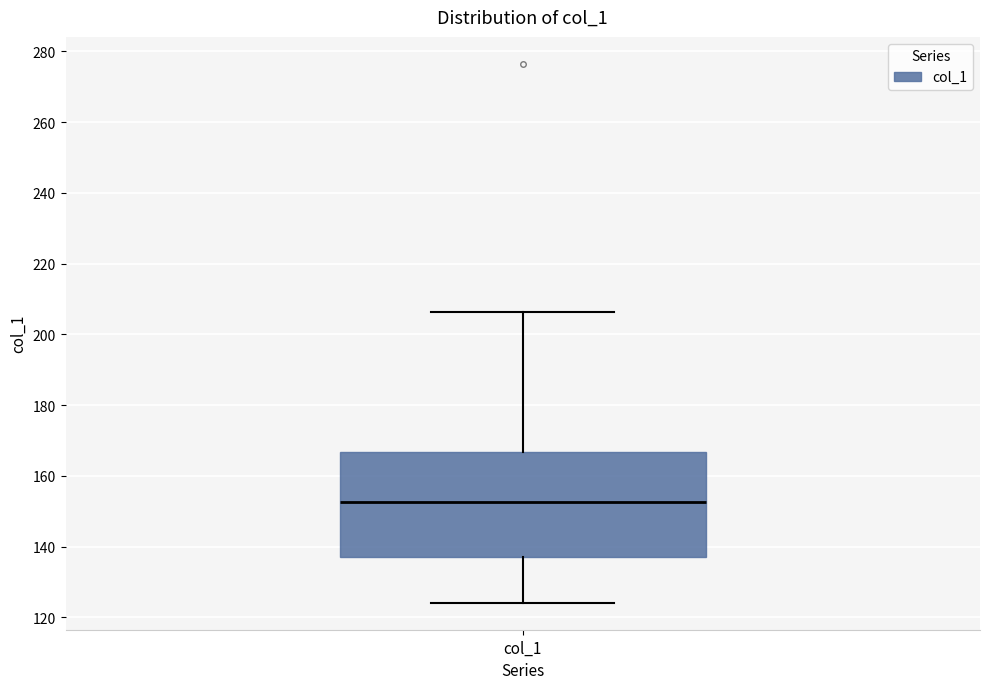

Where does the median line of the box for col_1 sit on the y-axis? The values are not printed on the chart, so give them approximately, as read against the axis.

152